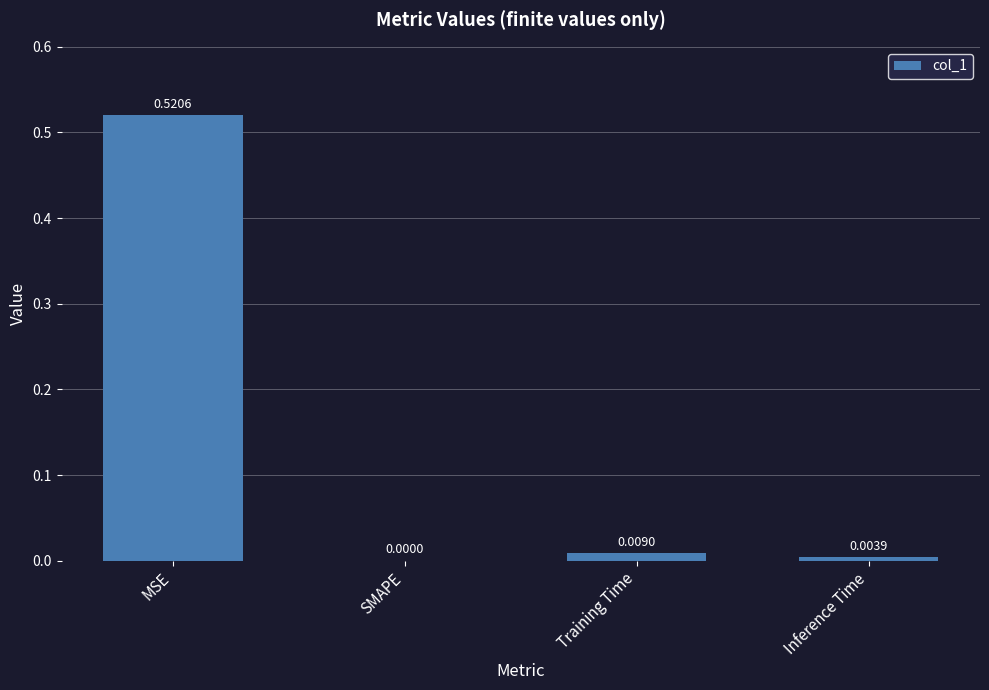

At which category does the chart reach its peak across all series?

MSE